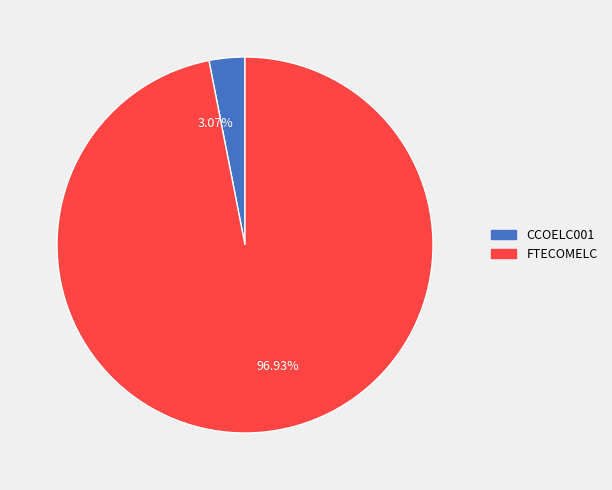

Do CCOELC001 and FTECOMELC together represent more than half of the pie?

Yes